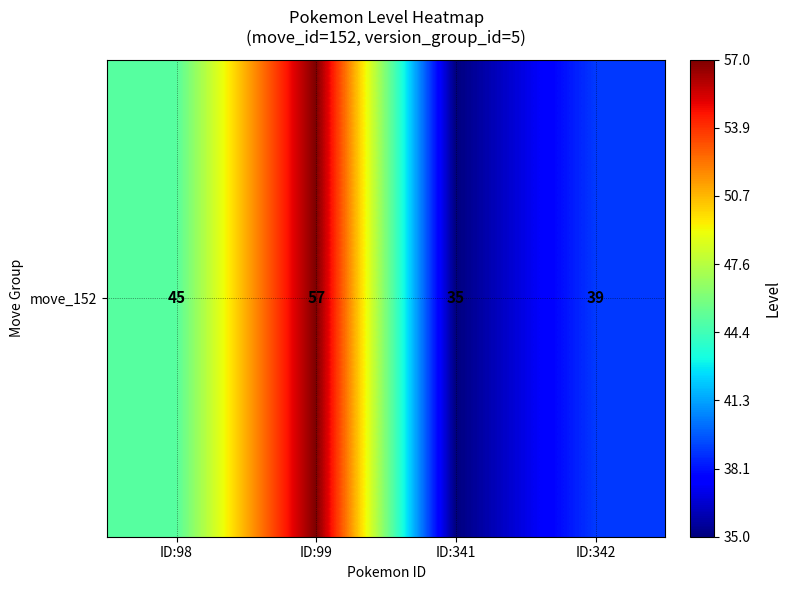

The chart shows a value of 51 at ID:341. True or false?

False